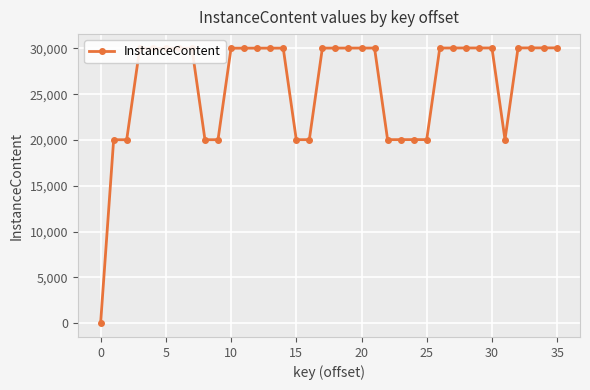

What is the difference between the maximum and minimum values?

30065